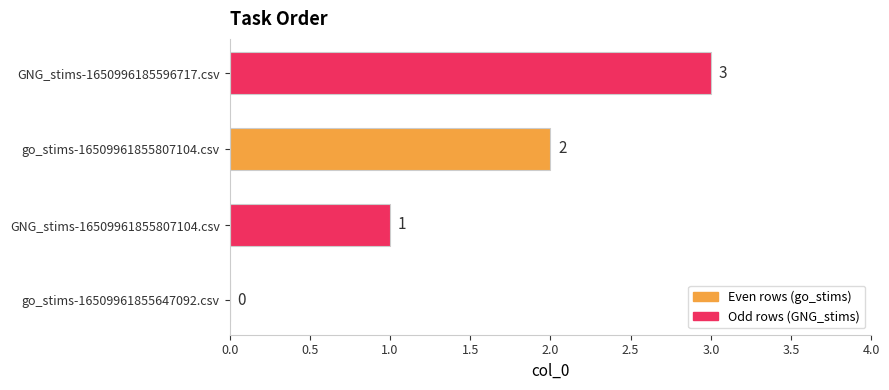

Where is the data nearest to the value 1?

GNG_stims-16509961855807104.csv